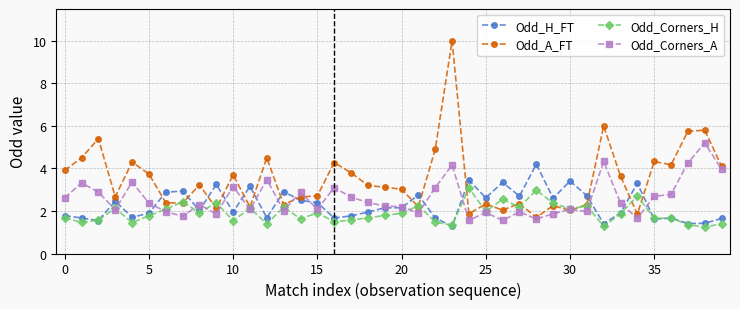

At how many categories does at least one series exceed 5?

5